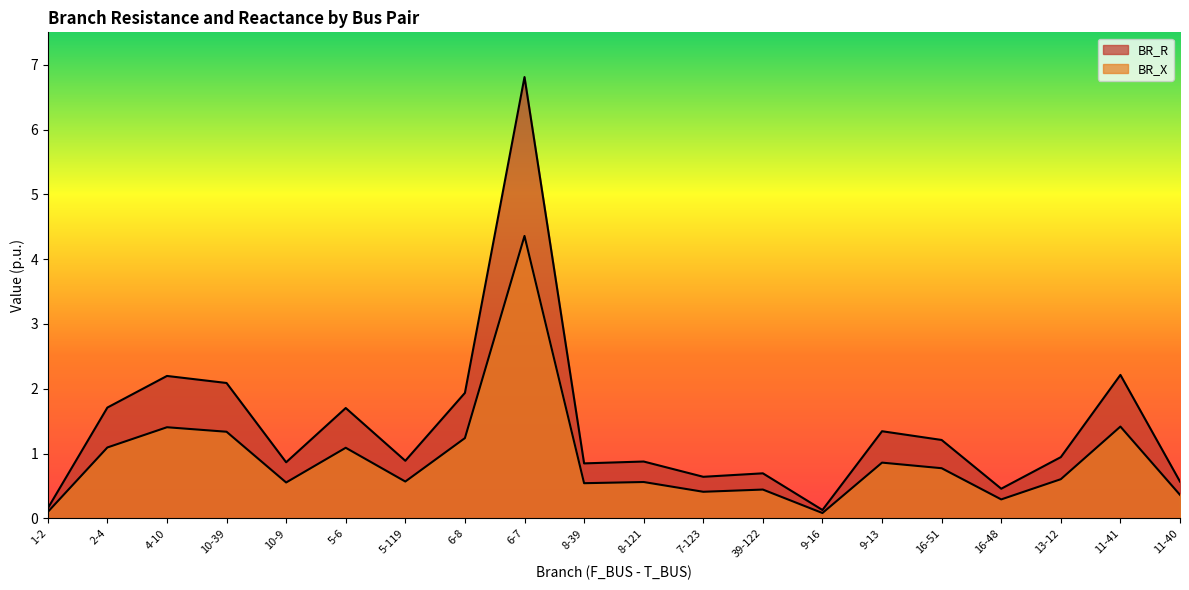

What is the label of the 17th point from the left?

16-48